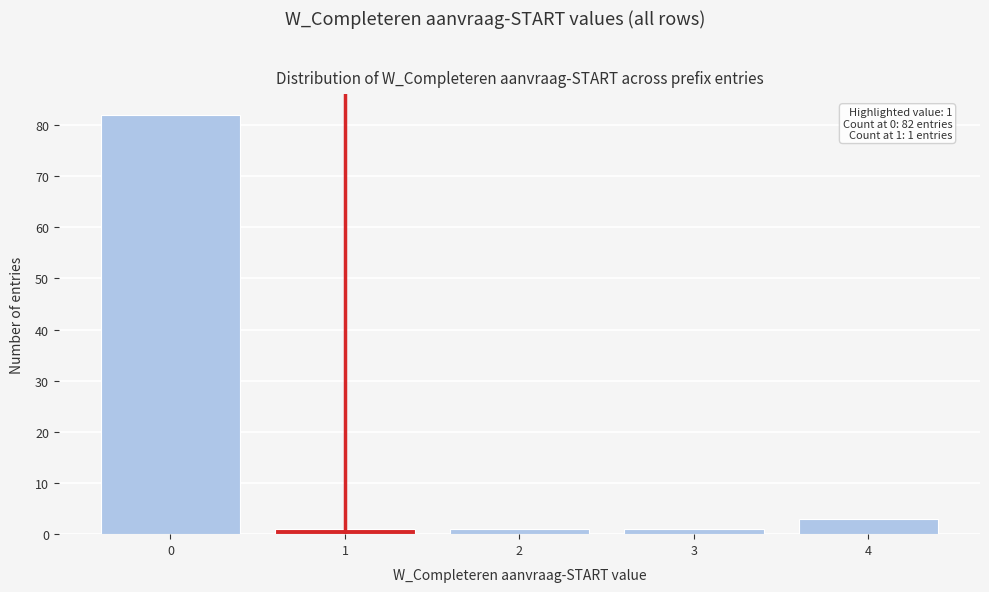

Reading right to left, what are all the values shown in this chart?

4=3	3=1	2=1	1=1	0=82